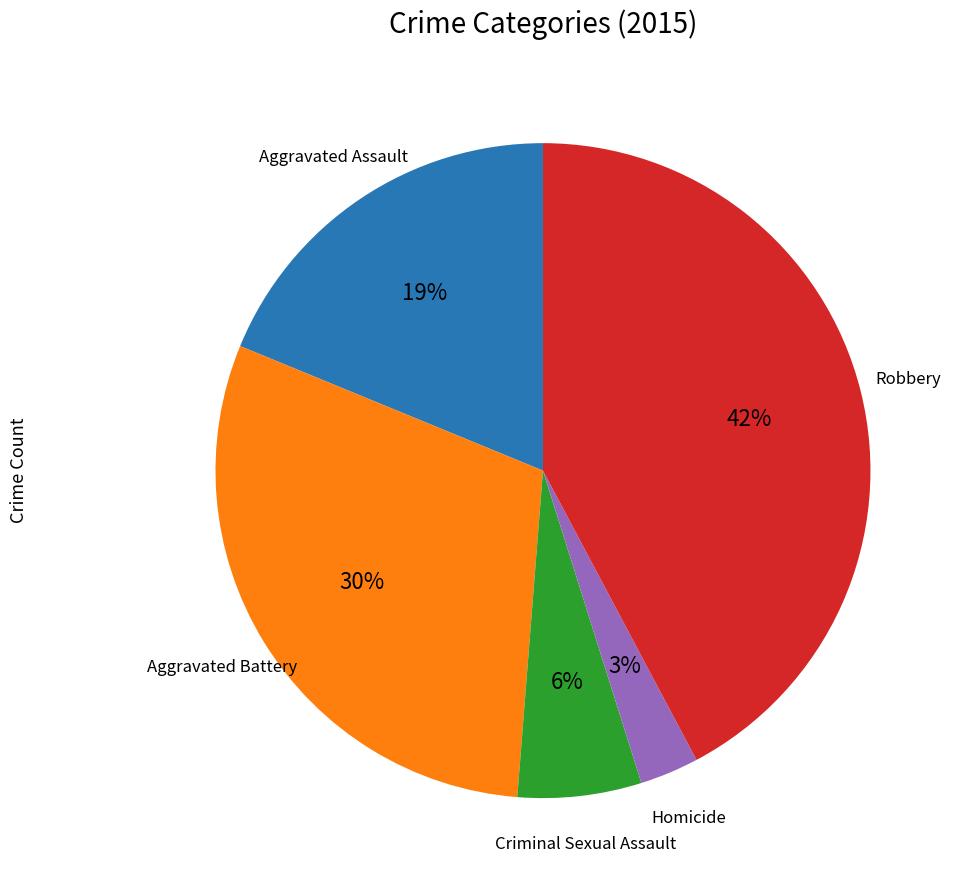

To the nearest percent, what is the average slice percentage?

20%